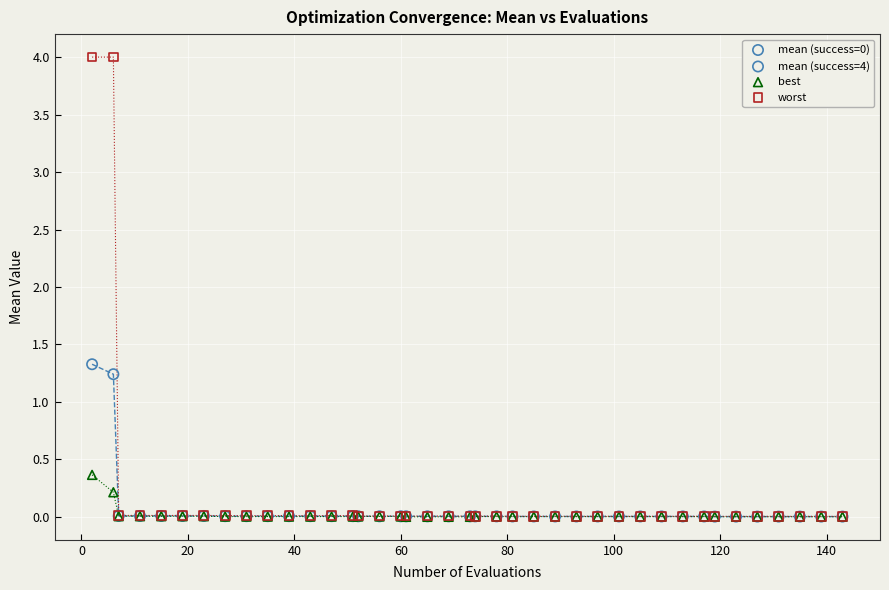

Which series contains the highest Y value?

worst